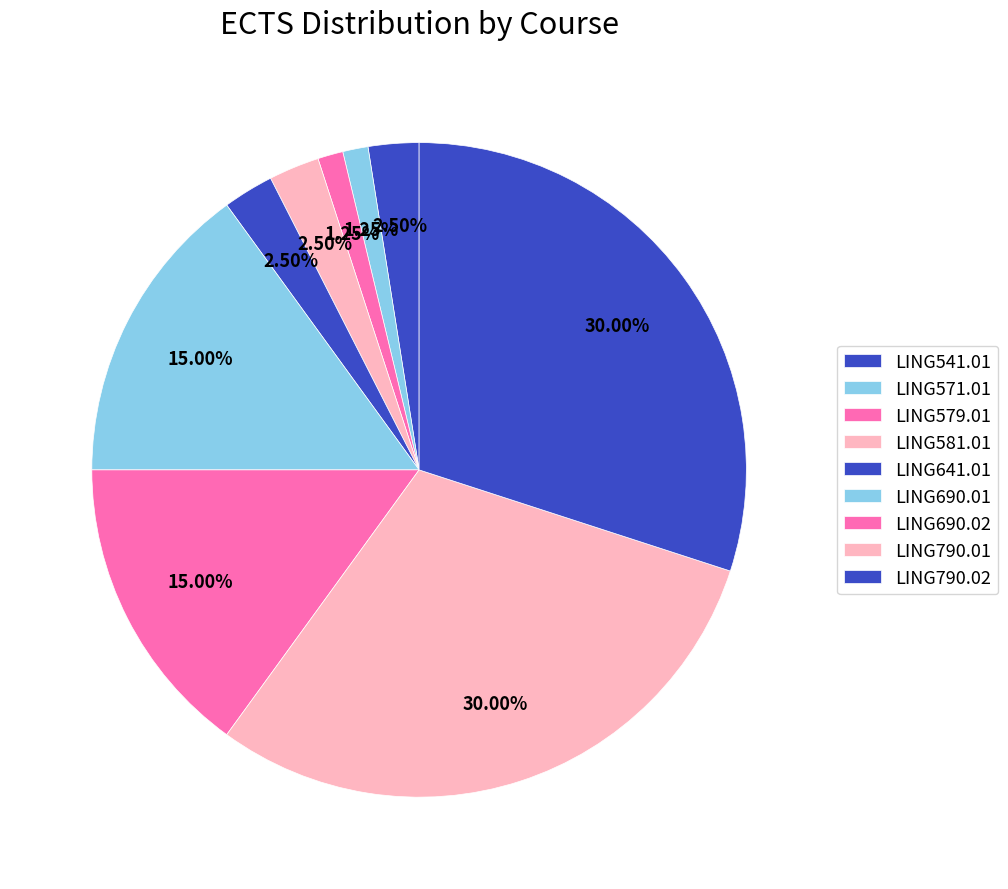

What is the total percentage of LING581.01 and LING690.02?

17.5%